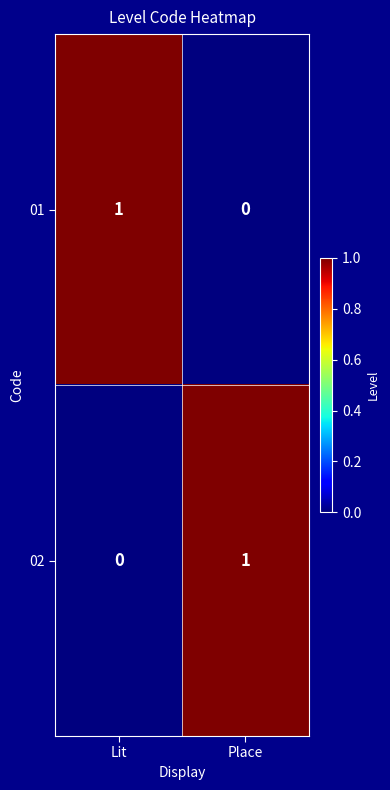

Rank the series at Lit from lowest to highest value.

02, 01